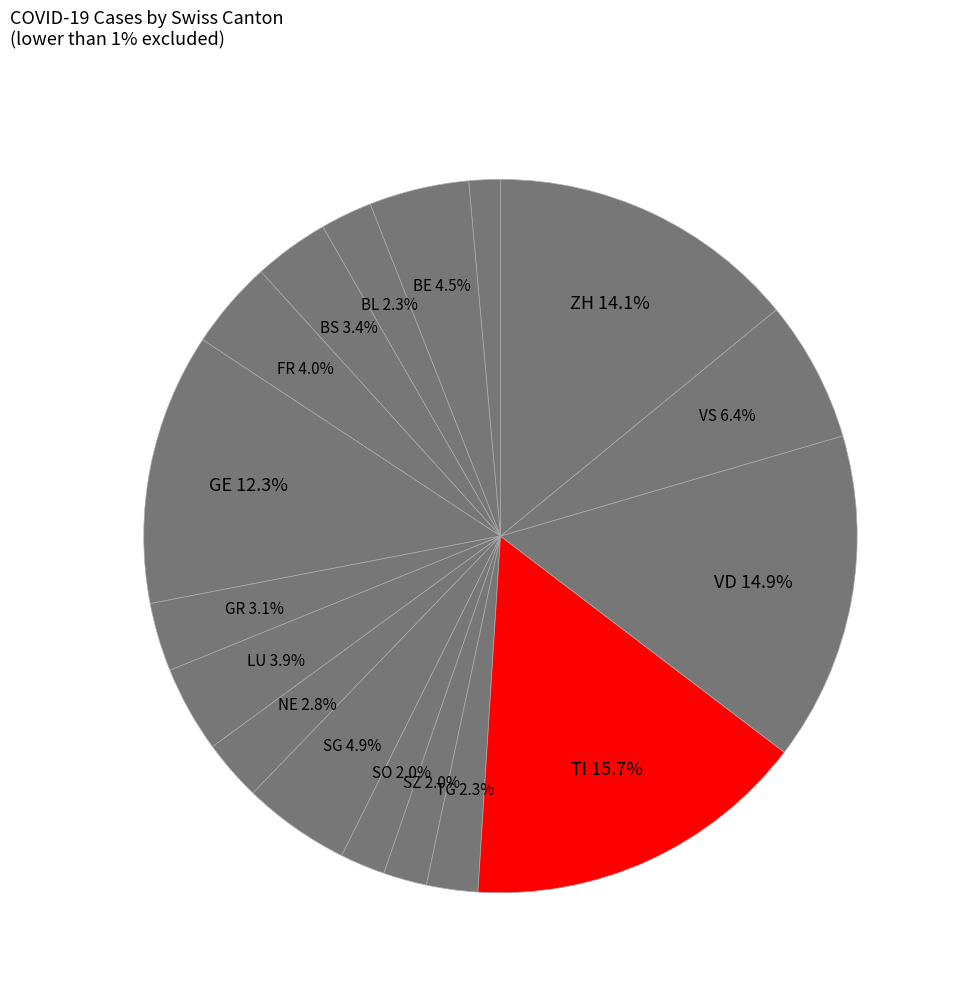

What is the smallest slice in the pie chart?

NW